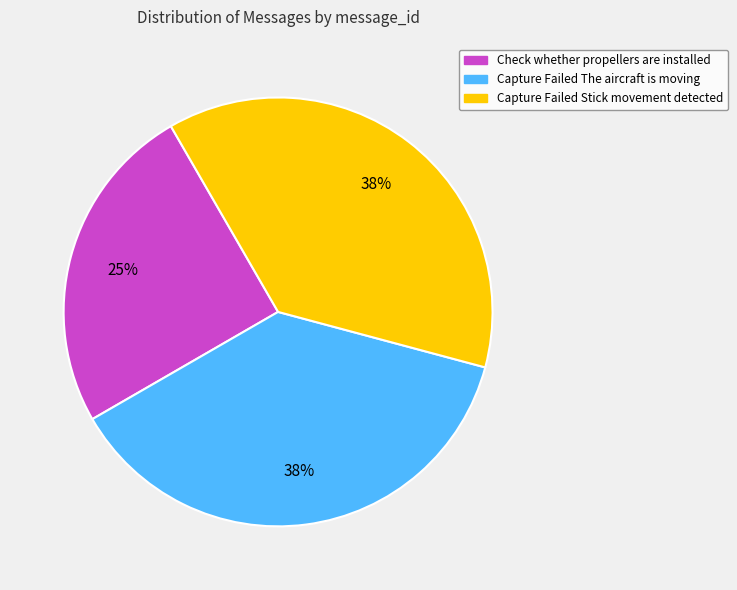

The Check whether propellers are installed slice represents 32% of the pie. True or false?

False